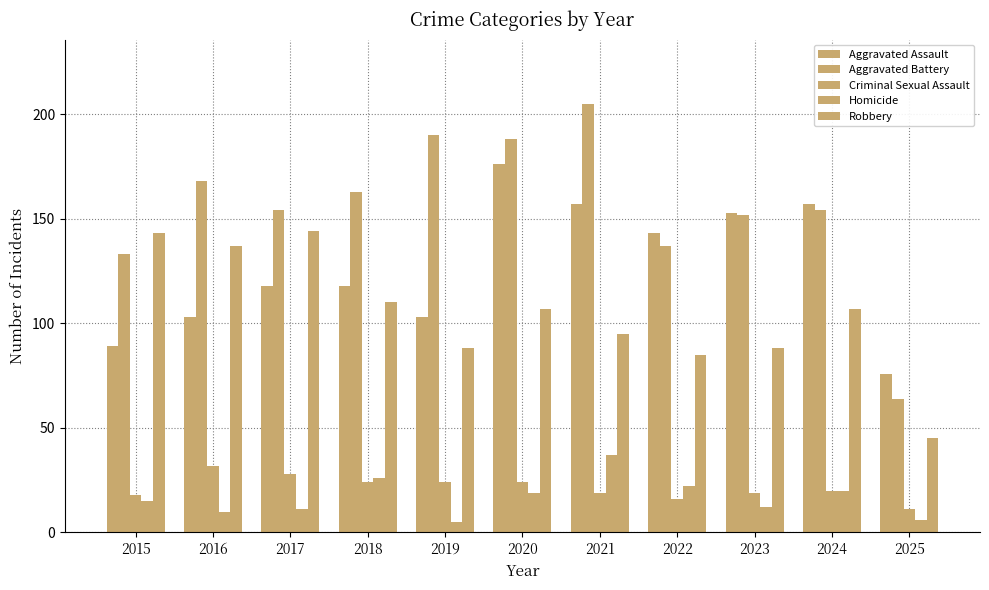

How many bars are there in total?

55